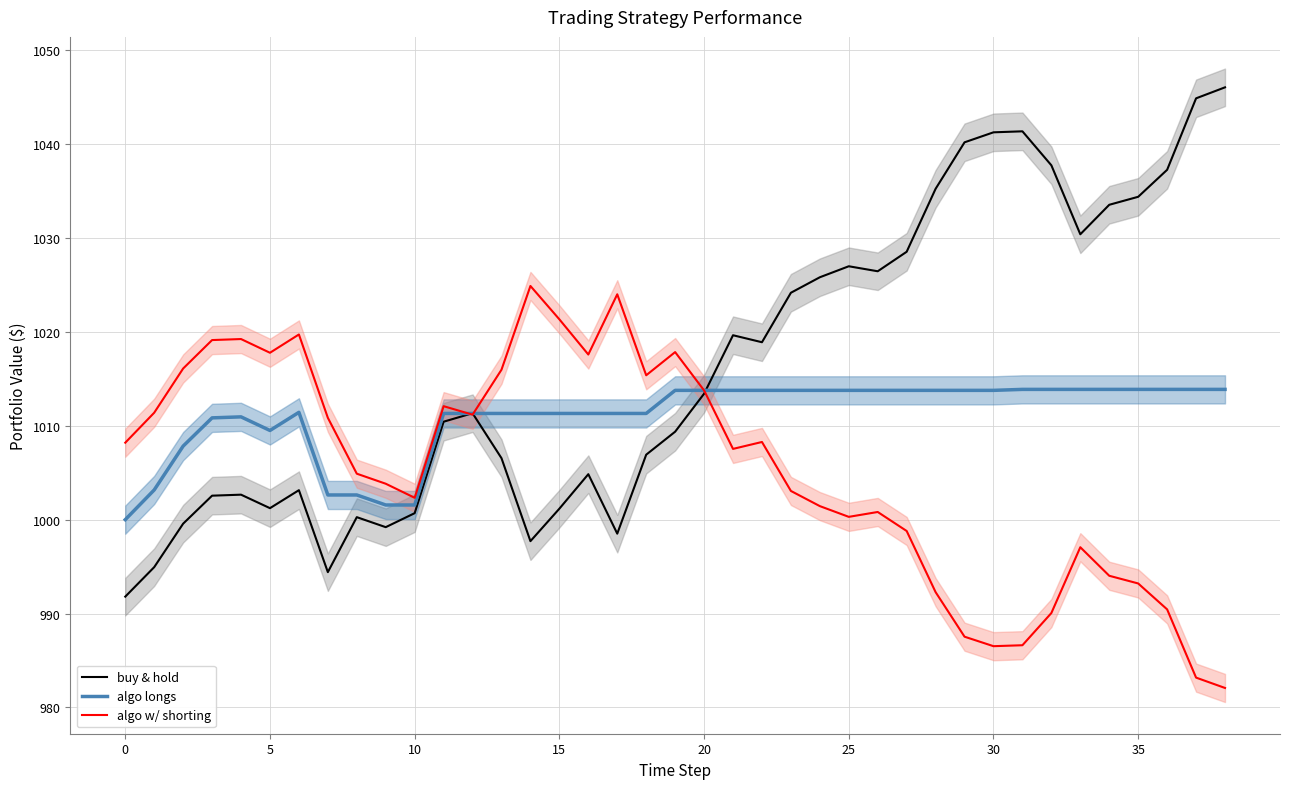

What is the label of the 17th point from the right?

22